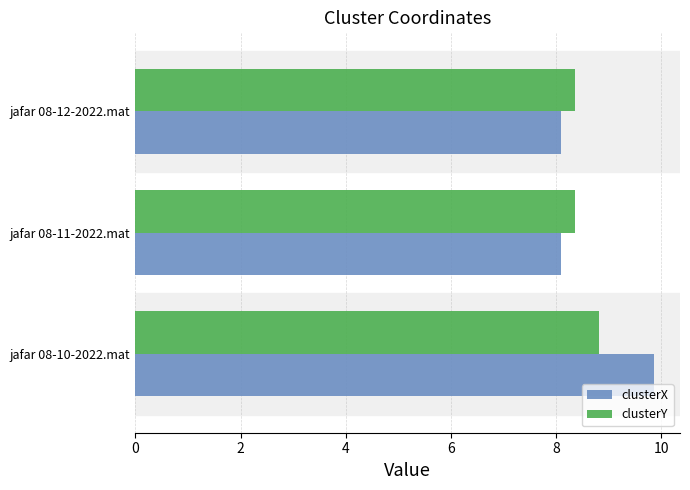

What is the smallest value displayed?

8.1